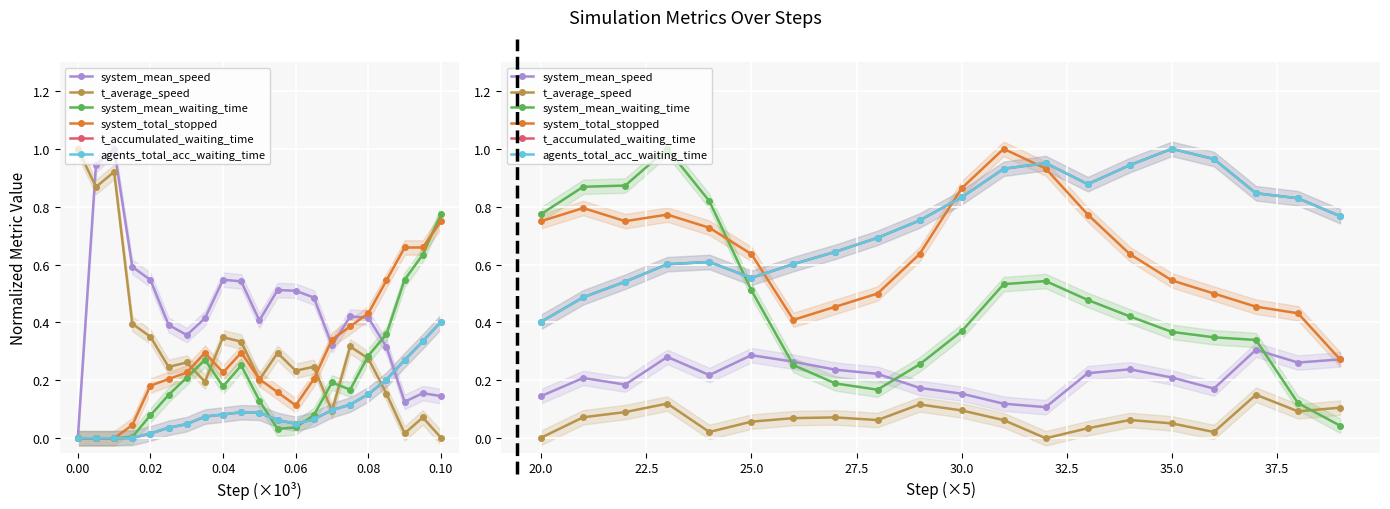

Reading right to left, what are all the values shown in this chart?

system_mean_speed: 0.3	0.3	0.3	0.2	0.2	0.2	0.2	0.1	0.1	0.2	0.2	0.2	0.2	0.3	0.3	0.2	0.3	0.2	0.2	0.1
t_average_speed: 0.1	0.1	0.2	0.0	0.1	0.1	0.0	0.0	0.1	0.1	0.1	0.1	0.1	0.1	0.1	0.0	0.1	0.1	0.1	0.0
system_mean_waiting_time: 0.0	0.1	0.3	0.3	0.4	0.4	0.5	0.5	0.5	0.4	0.3	0.2	0.2	0.3	0.5	0.8	1.0	0.9	0.9	0.8
system_total_stopped: 0.3	0.4	0.5	0.5	0.5	0.6	0.8	0.9	1.0	0.9	0.6	0.5	0.5	0.4	0.6	0.7	0.8	0.8	0.8	0.8
t_accumulated_waiting_time: 0.8	0.8	0.8	1.0	1.0	0.9	0.9	1.0	0.9	0.8	0.8	0.7	0.6	0.6	0.6	0.6	0.6	0.5	0.5	0.4
agents_total_acc_waiting_time: 0.8	0.8	0.8	1.0	1.0	0.9	0.9	1.0	0.9	0.8	0.8	0.7	0.6	0.6	0.6	0.6	0.6	0.5	0.5	0.4